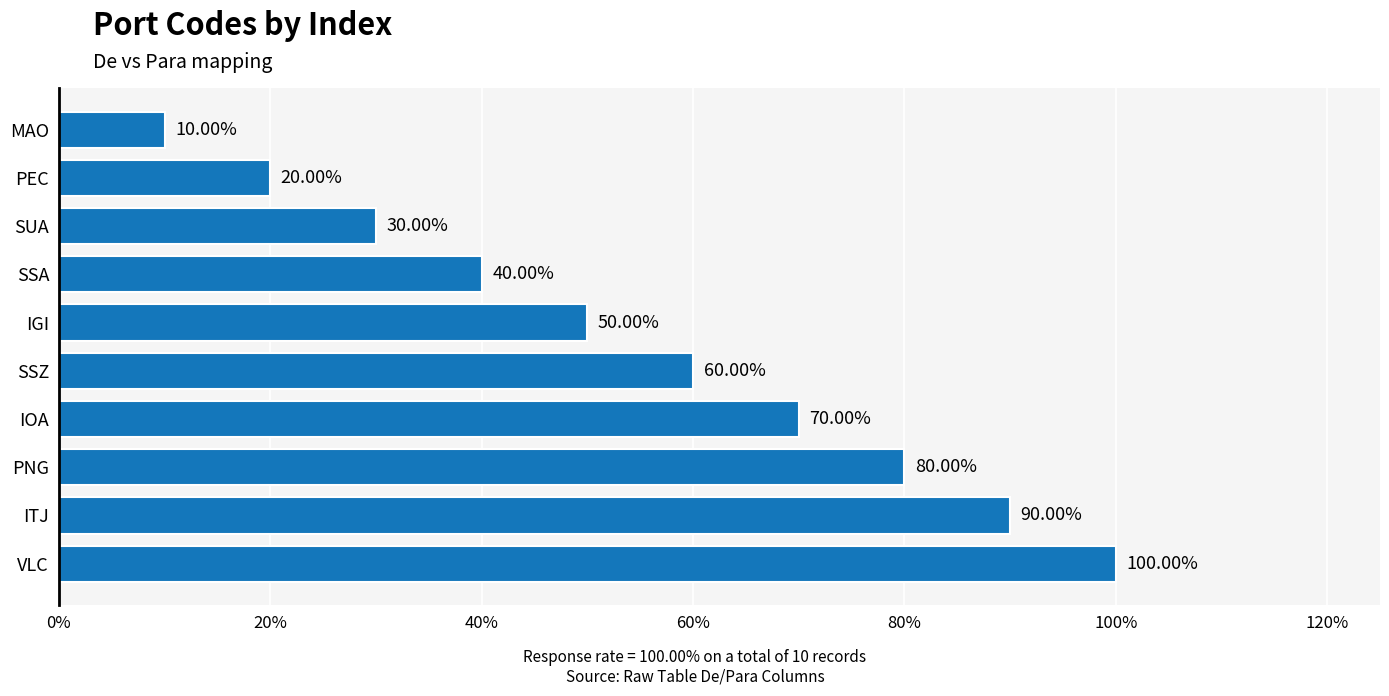

Does the chart contain any negative values?

No